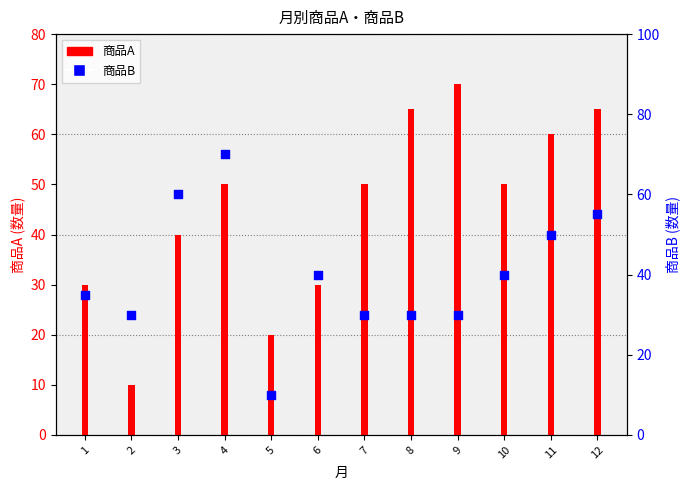

Which series has the widest spread of Y values?

商品A